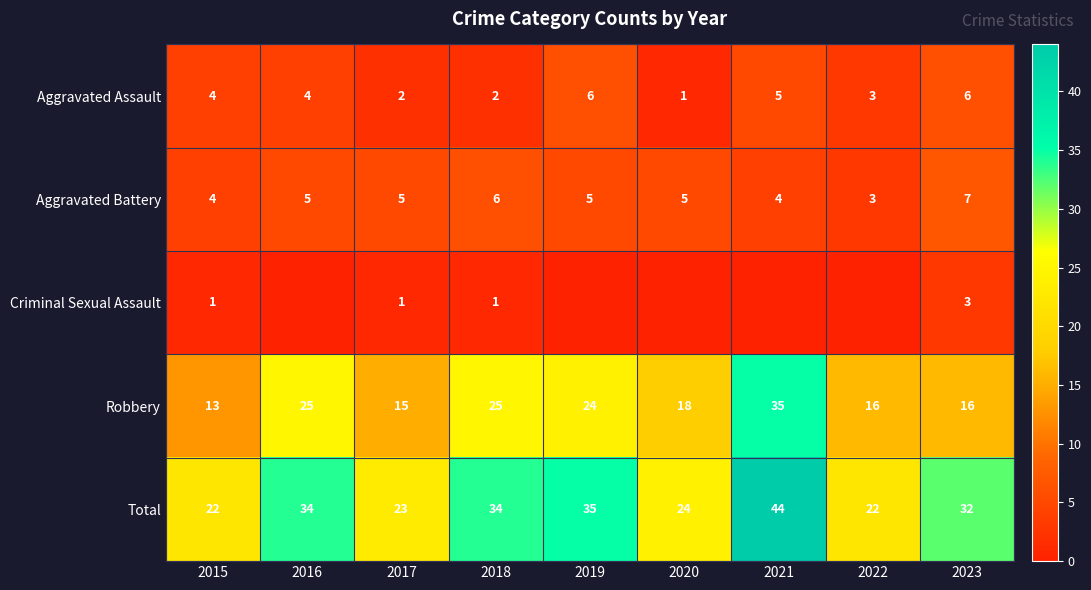

What is the total value across all series at 2020?

48